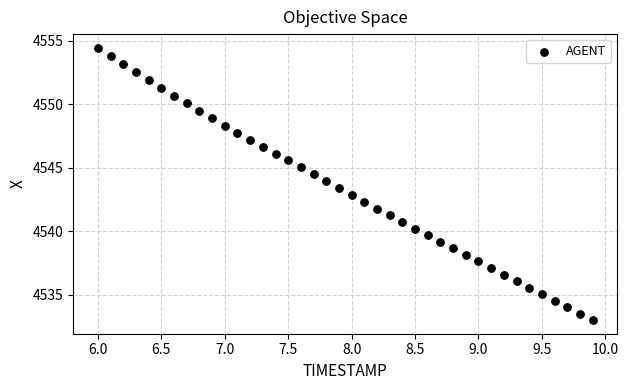

What is the range of X values (max minus min)?

3.9